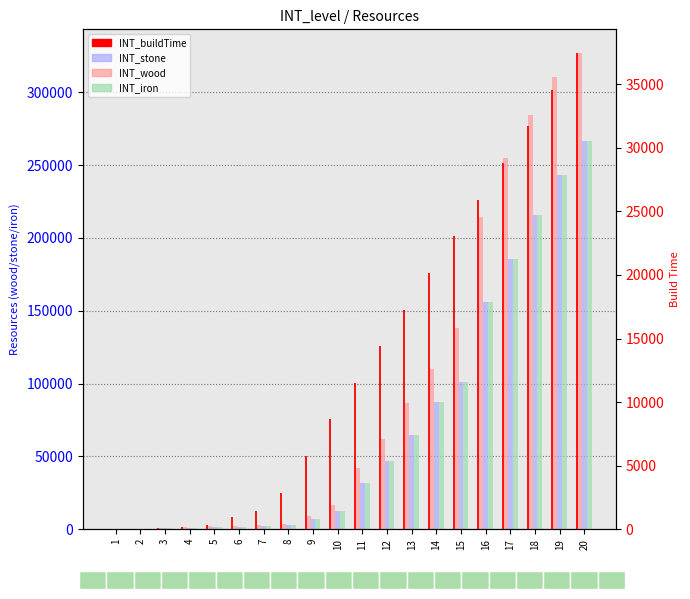

What value does the INT_wood series have at 15?

138343